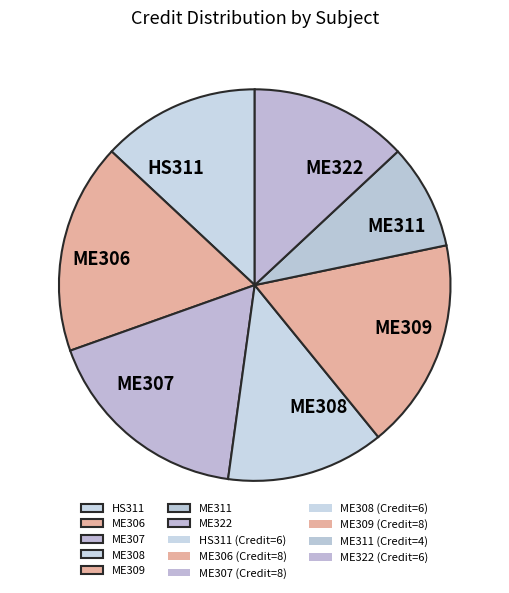

Is ME306 the majority of the pie?

No